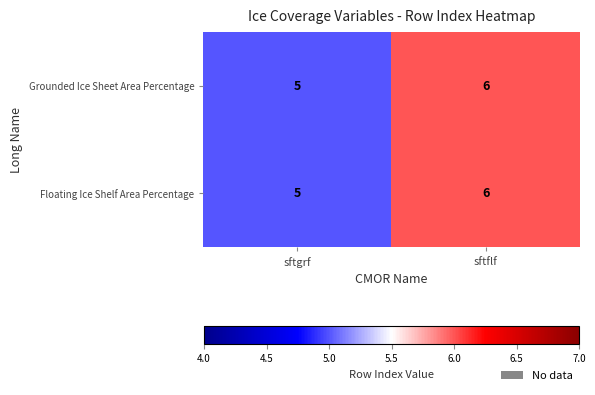

What is the total value across all series at sftflf?

12